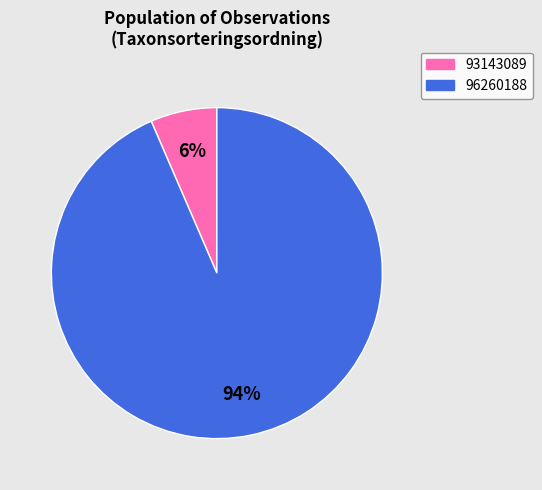

Do 96260188 and 93143089 together represent more than half of the pie?

Yes